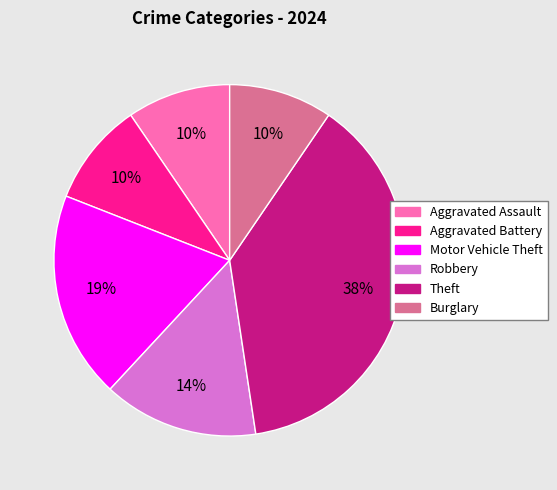

Is there a majority slice in this chart?

No